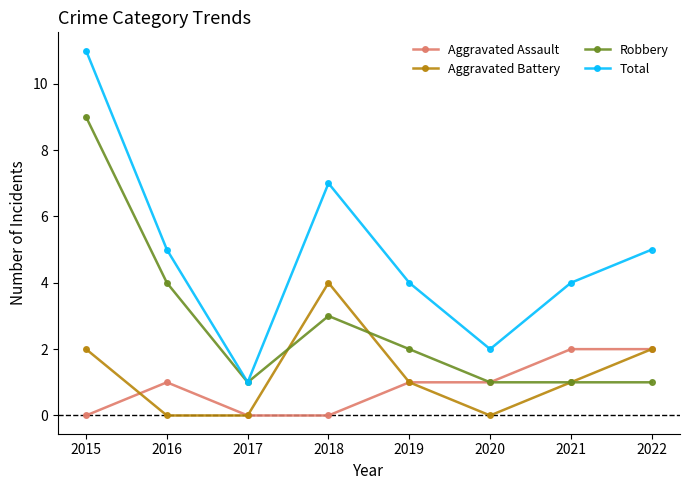

What is the difference between the second highest and minimum values in the Robbery series?

3